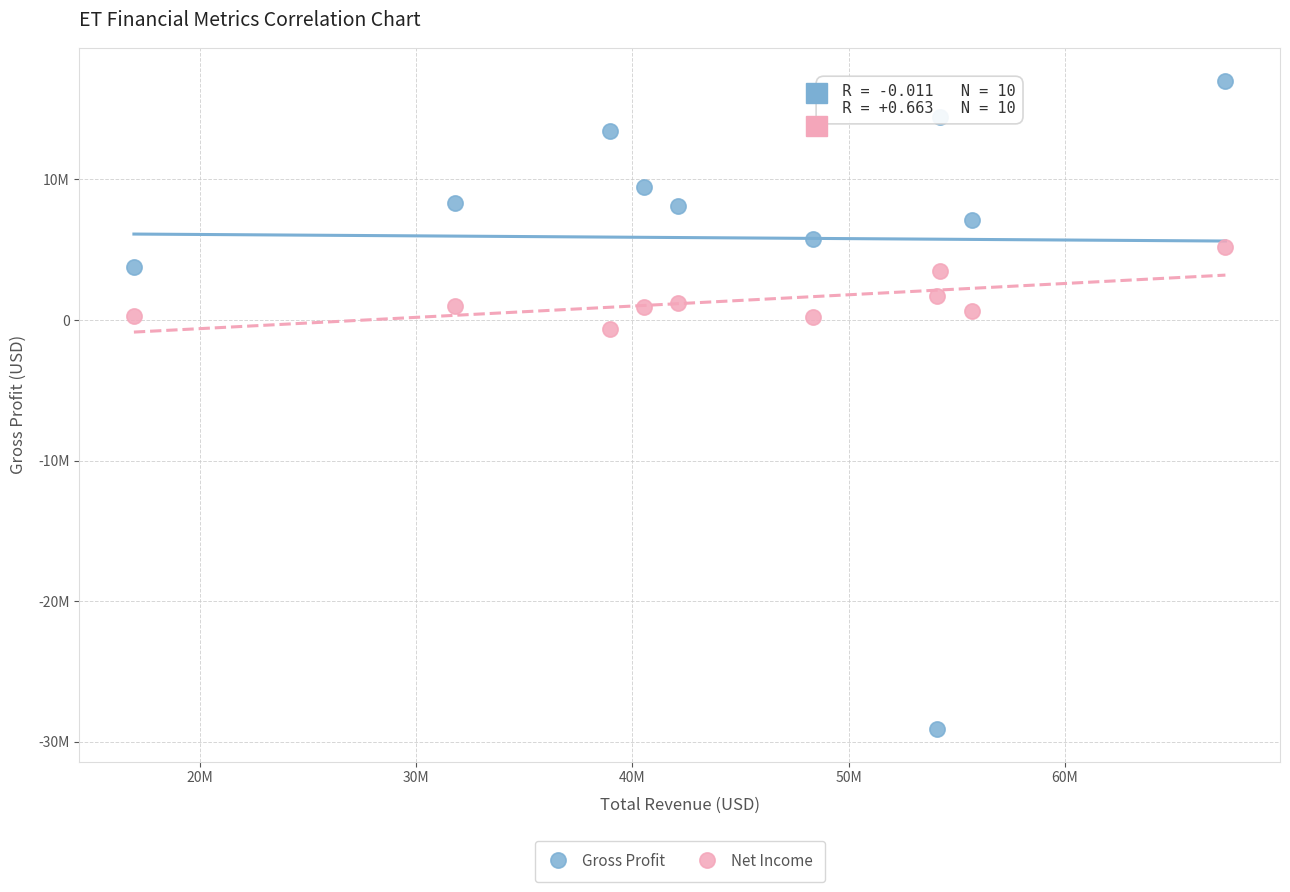

Which series contains the highest Y value?

Gross Profit